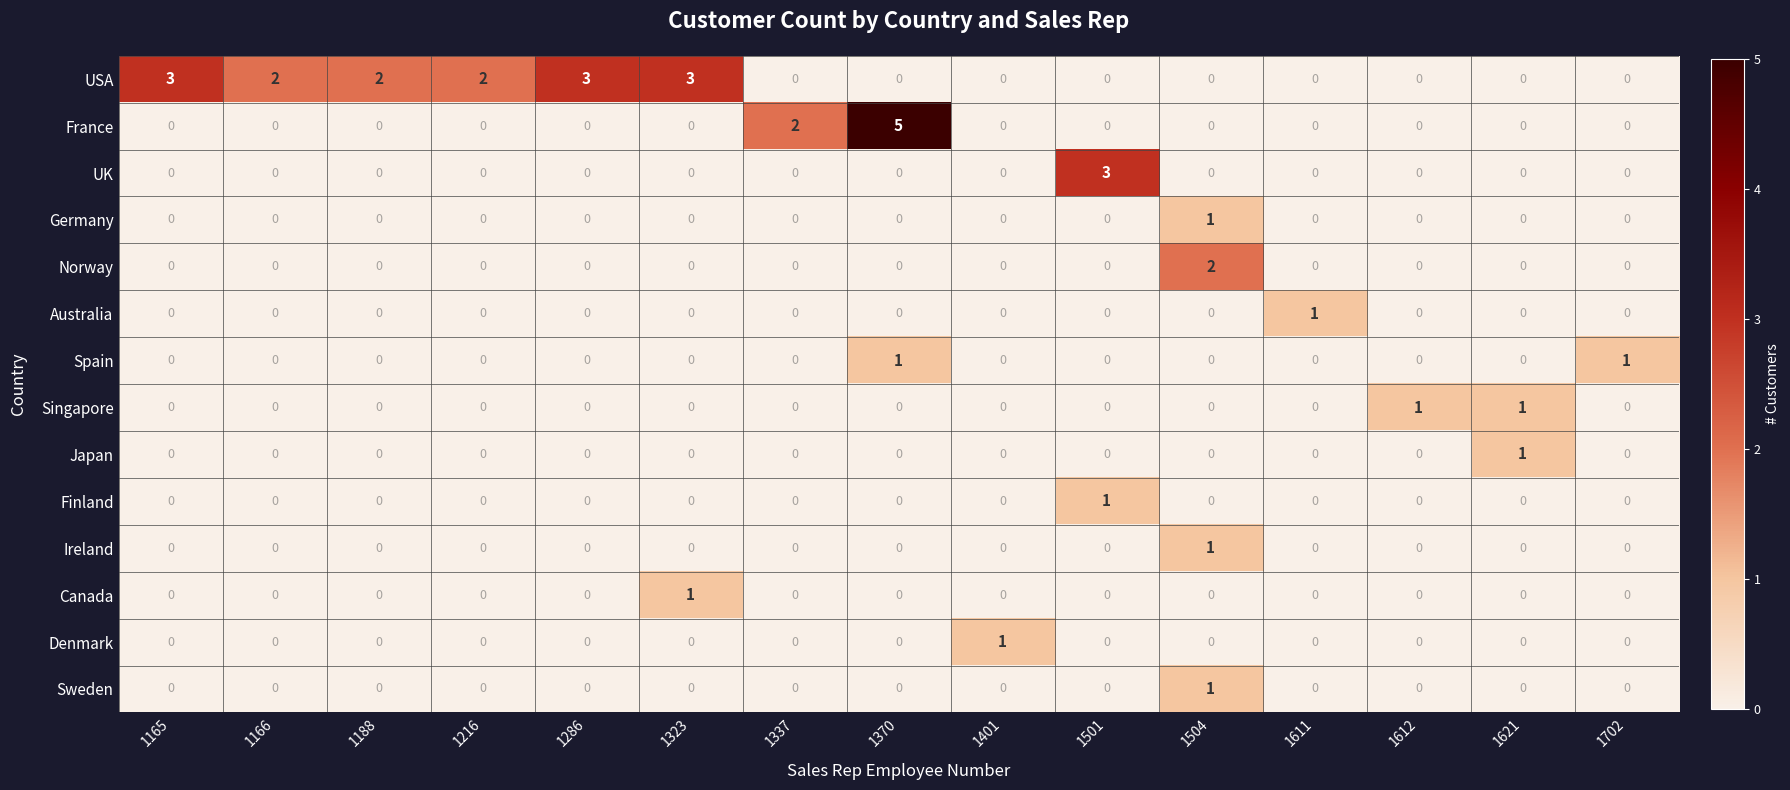

Is it true that Australia equals -1 at 1370?

False